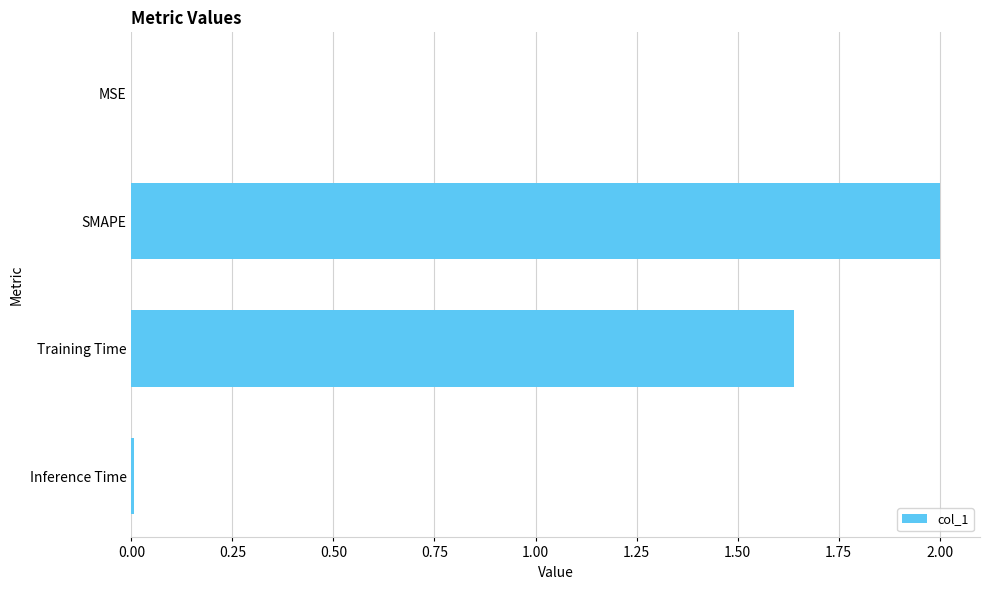

At which category does the chart reach its peak across all series?

SMAPE